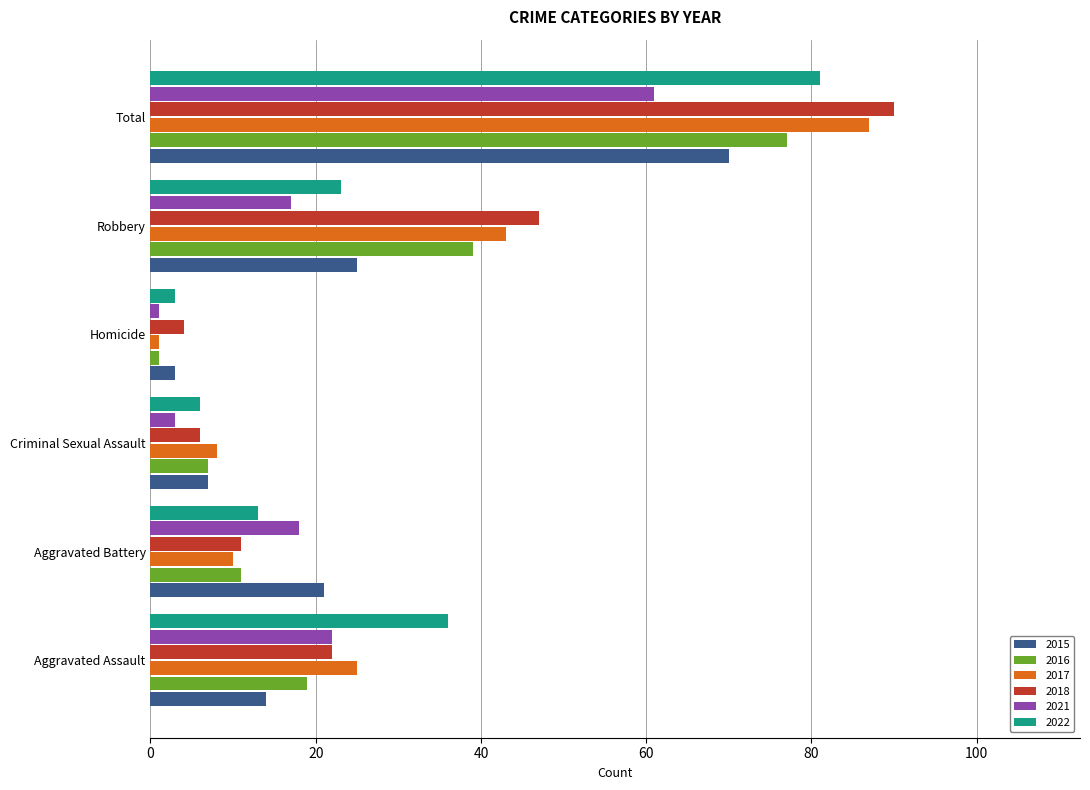

What is the minimum value shown in the chart?

1